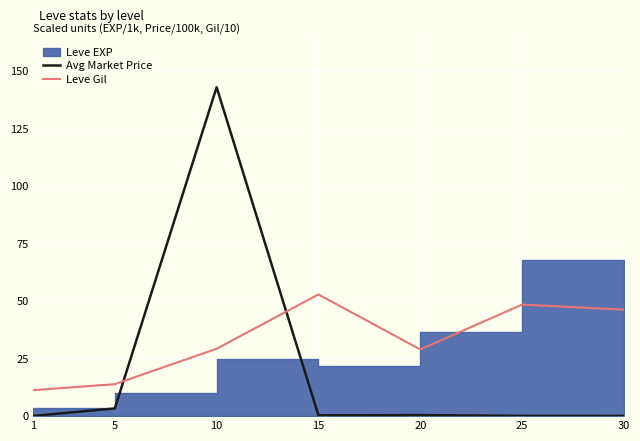

What is the maximum value for Avg Market Price?

143.0